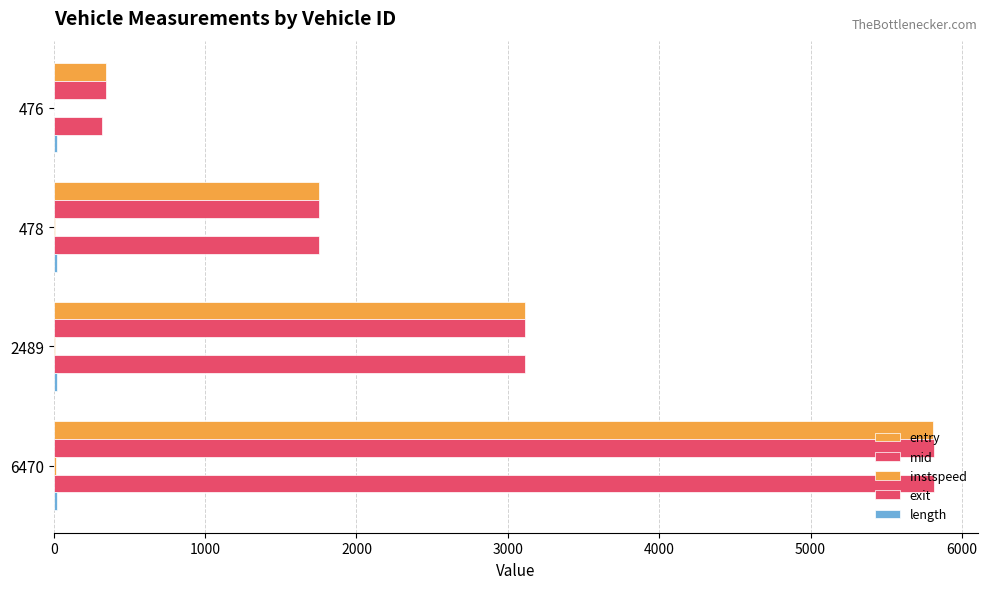

How many data points does each series have?

4